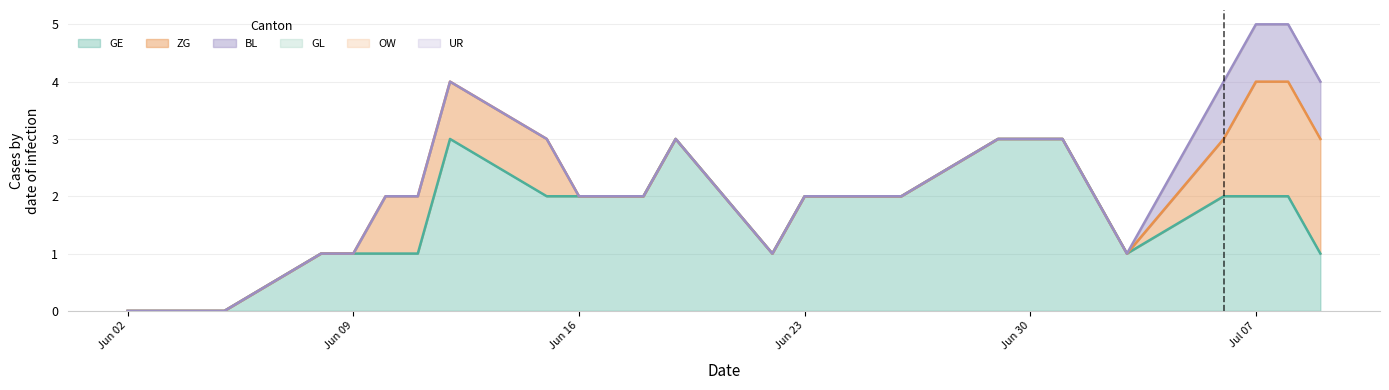

What is the average value of the GE series?

2